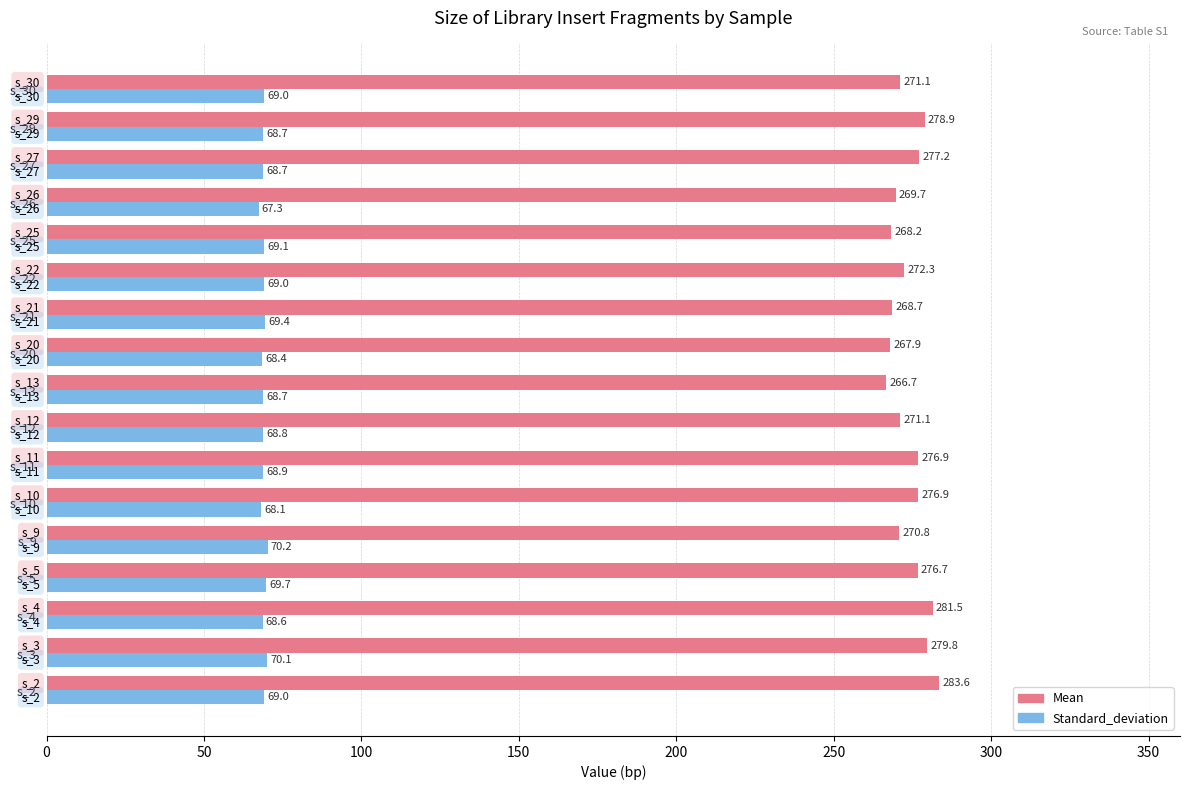

What is the sum of all Mean values?

4658.0